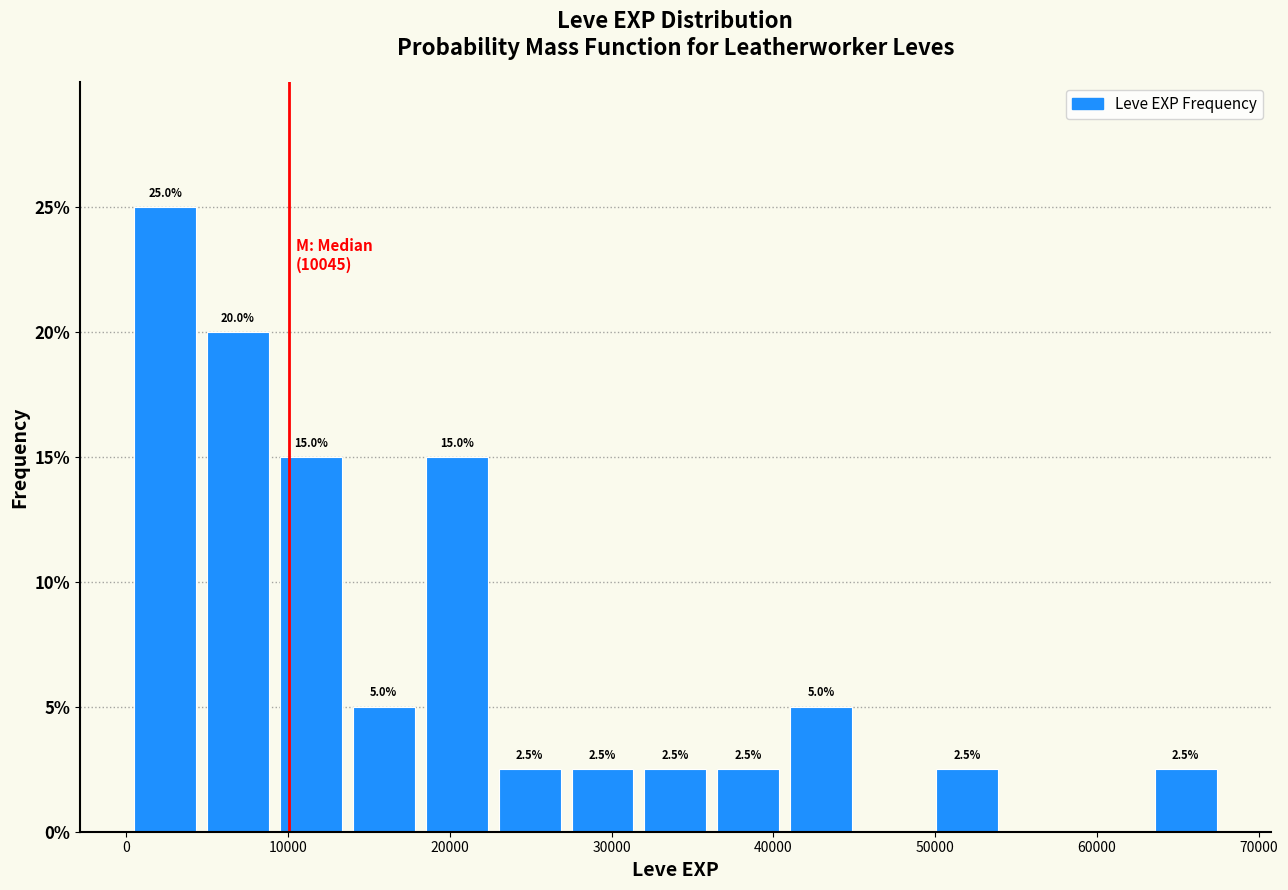

Which range on the x-axis has the tallest bar?

0 to 5000